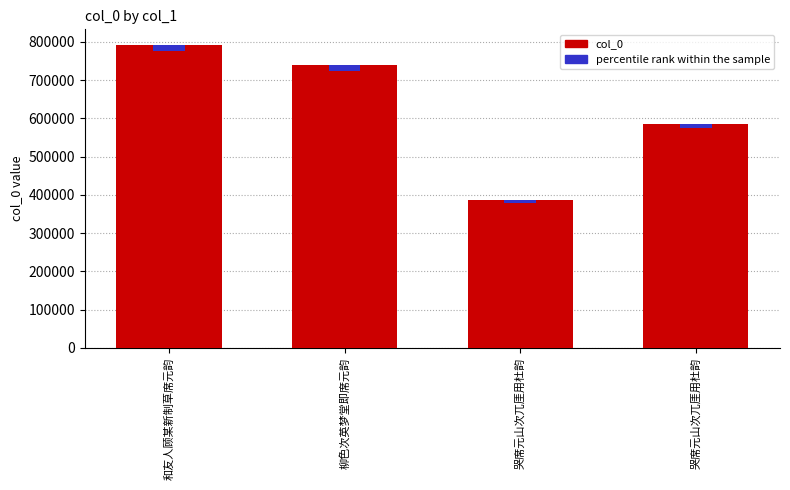

Rank the series by their average value, from lowest to highest.

percentile rank within the sample, col_0